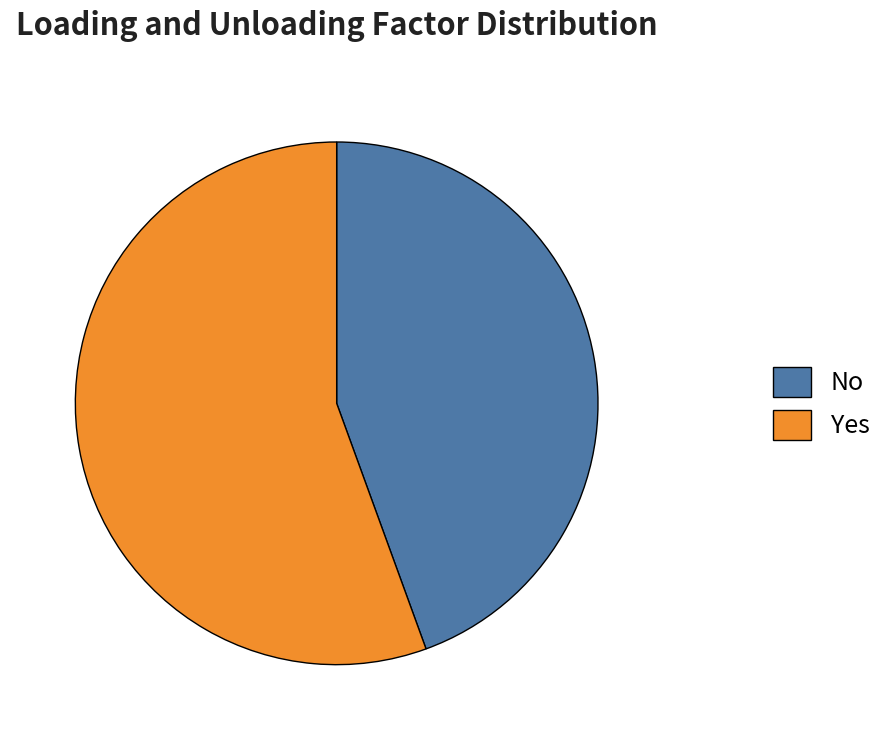

Do No and Yes together represent more than half of the pie?

Yes